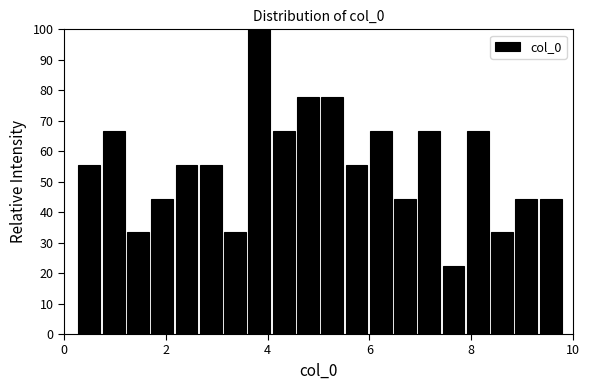

Read against the x-axis, roughly where is the centre of the tallest bar?

3.8